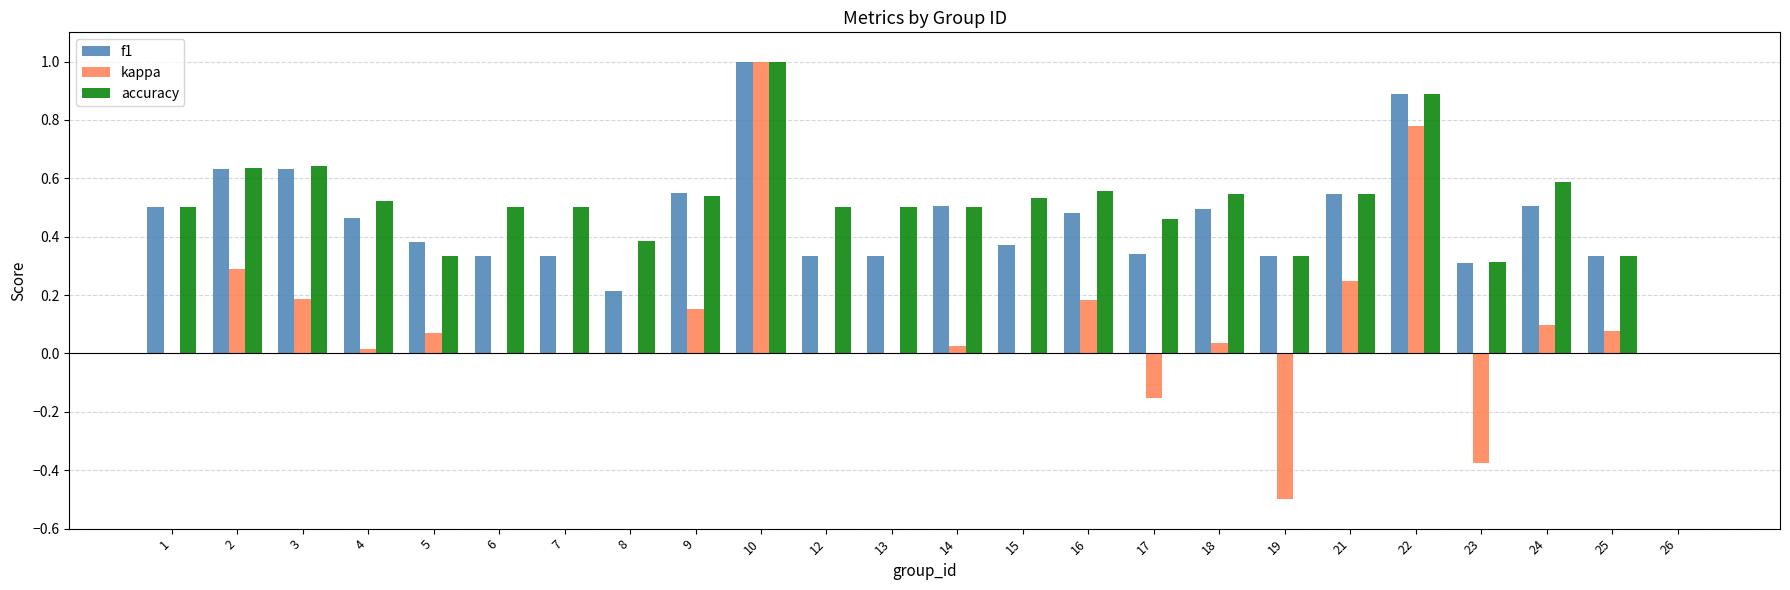

Between 10 and 16, which series saw the biggest shift?

kappa